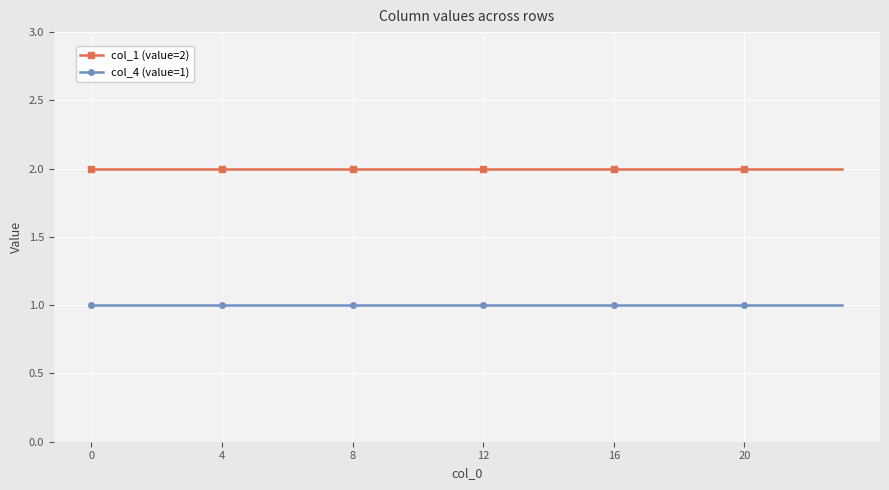

What is the minimum value shown in the chart?

1